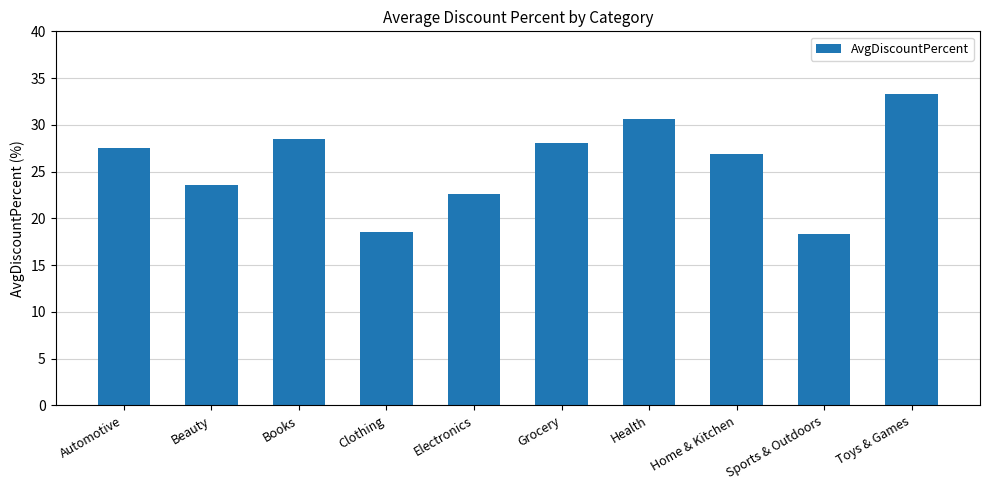

Does the chart contain stacked bars?

No